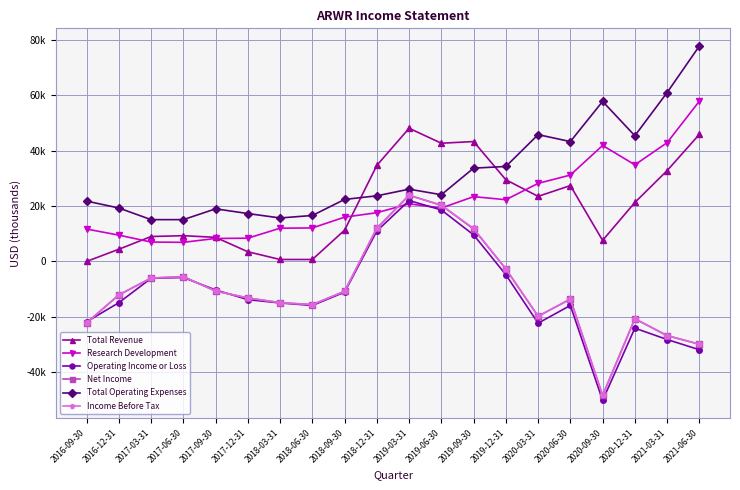

At which category does the chart reach its minimum across all series?

2020-09-30